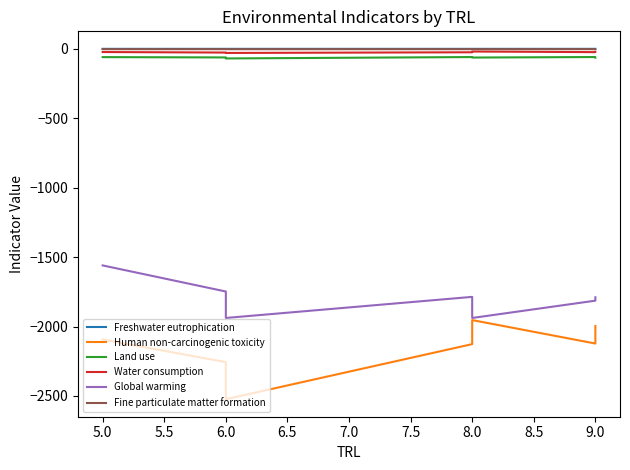

What is the maximum value for Fine particulate matter formation?

-2.1